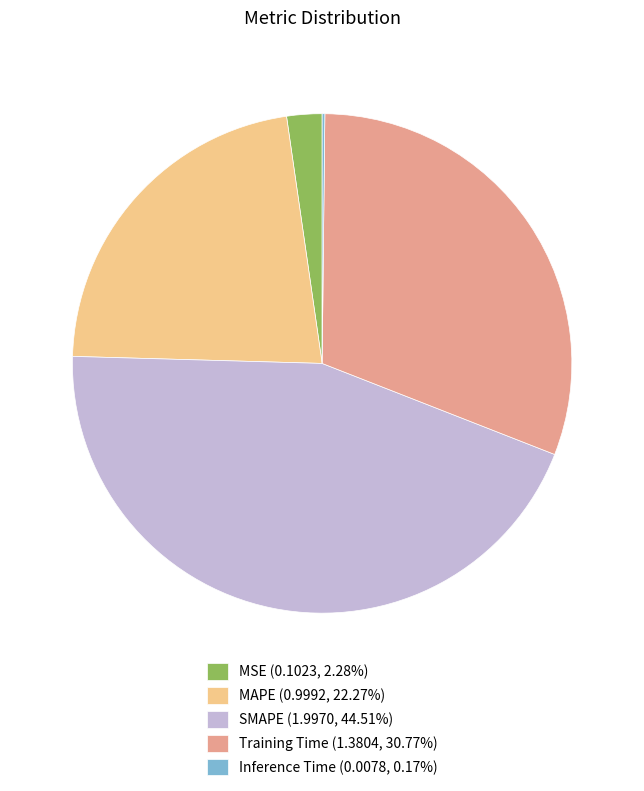

Do SMAPE (1.9970, 44.51%) and MAPE (0.9992, 22.27%) together represent more than half of the pie?

Yes